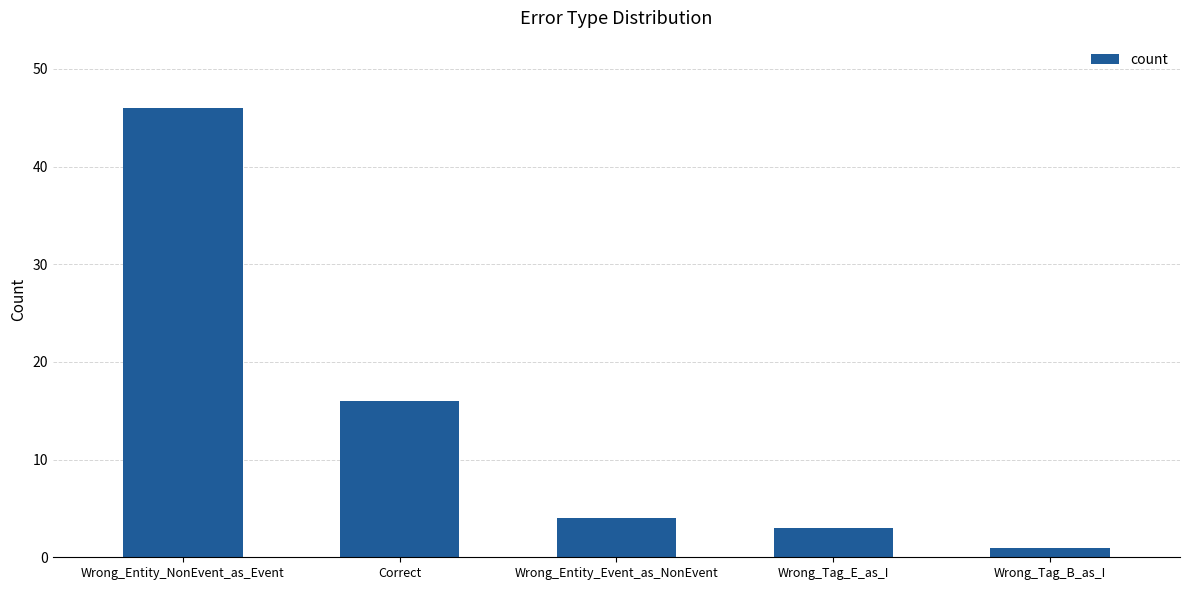

Does the chart contain any negative values?

No